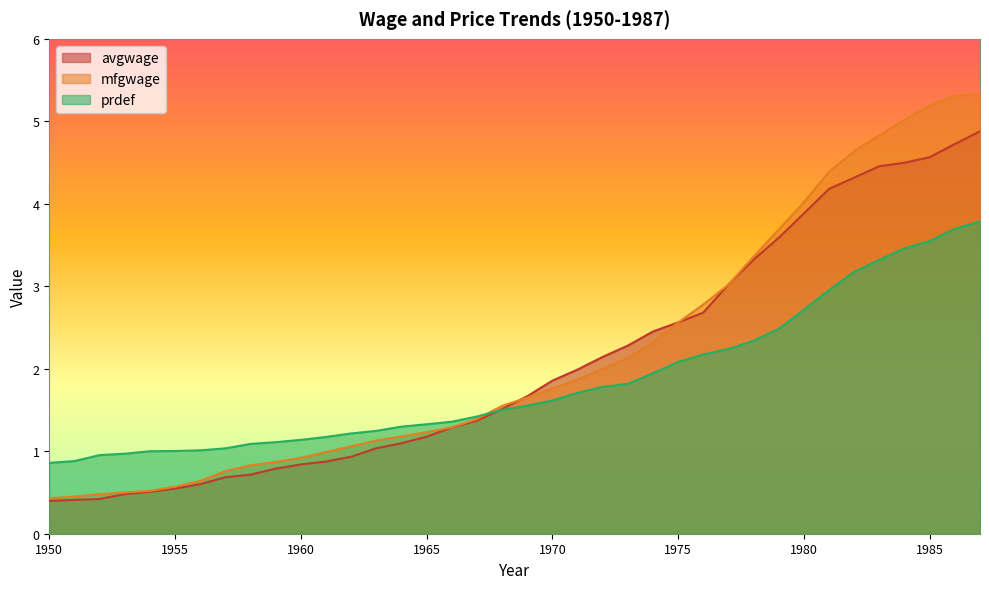

Which category has the highest value across all series?

1987